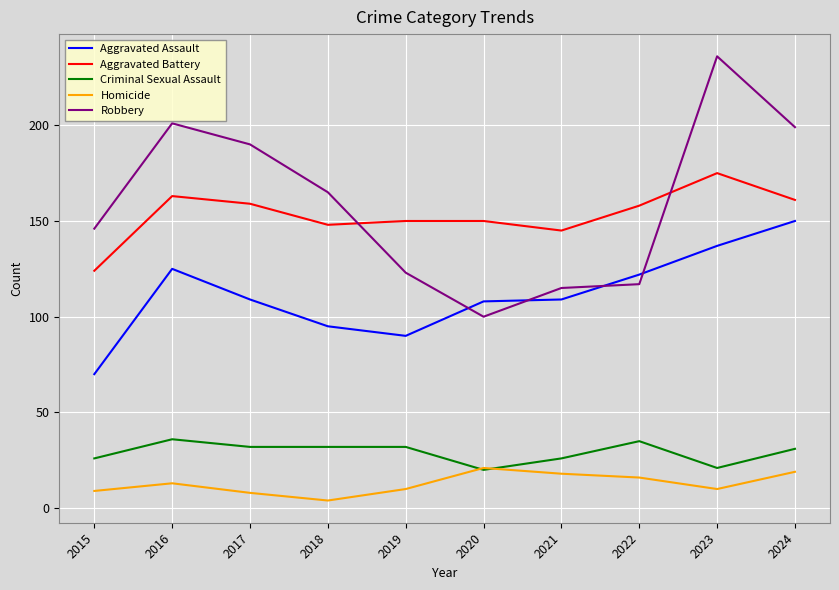

Is this an area chart (filled region under the line)?

No